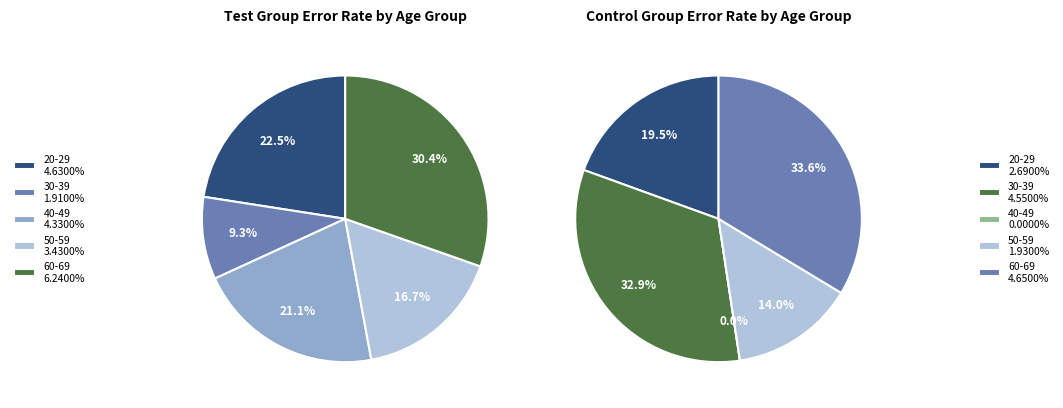

How many segments does this pie chart have?

5